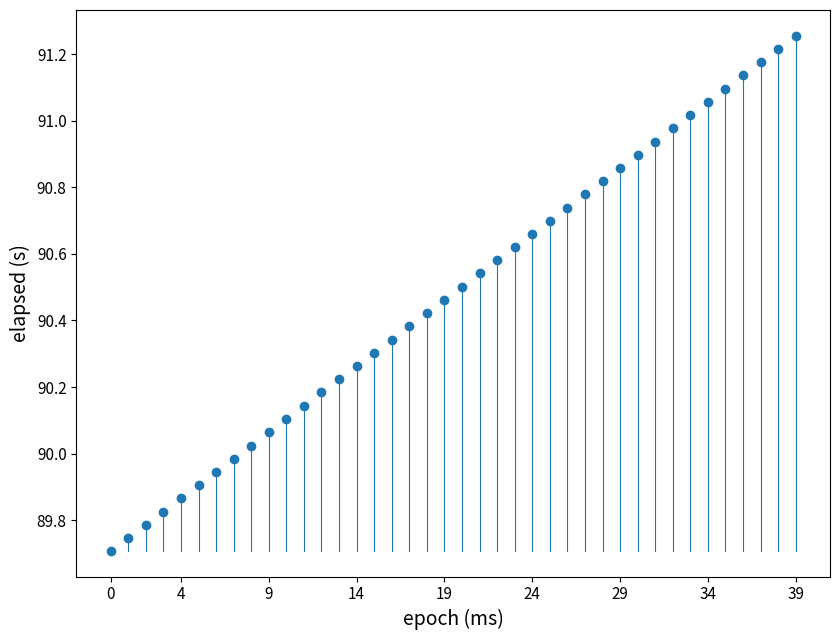

What is the range of Y values (max minus min)?

1.5